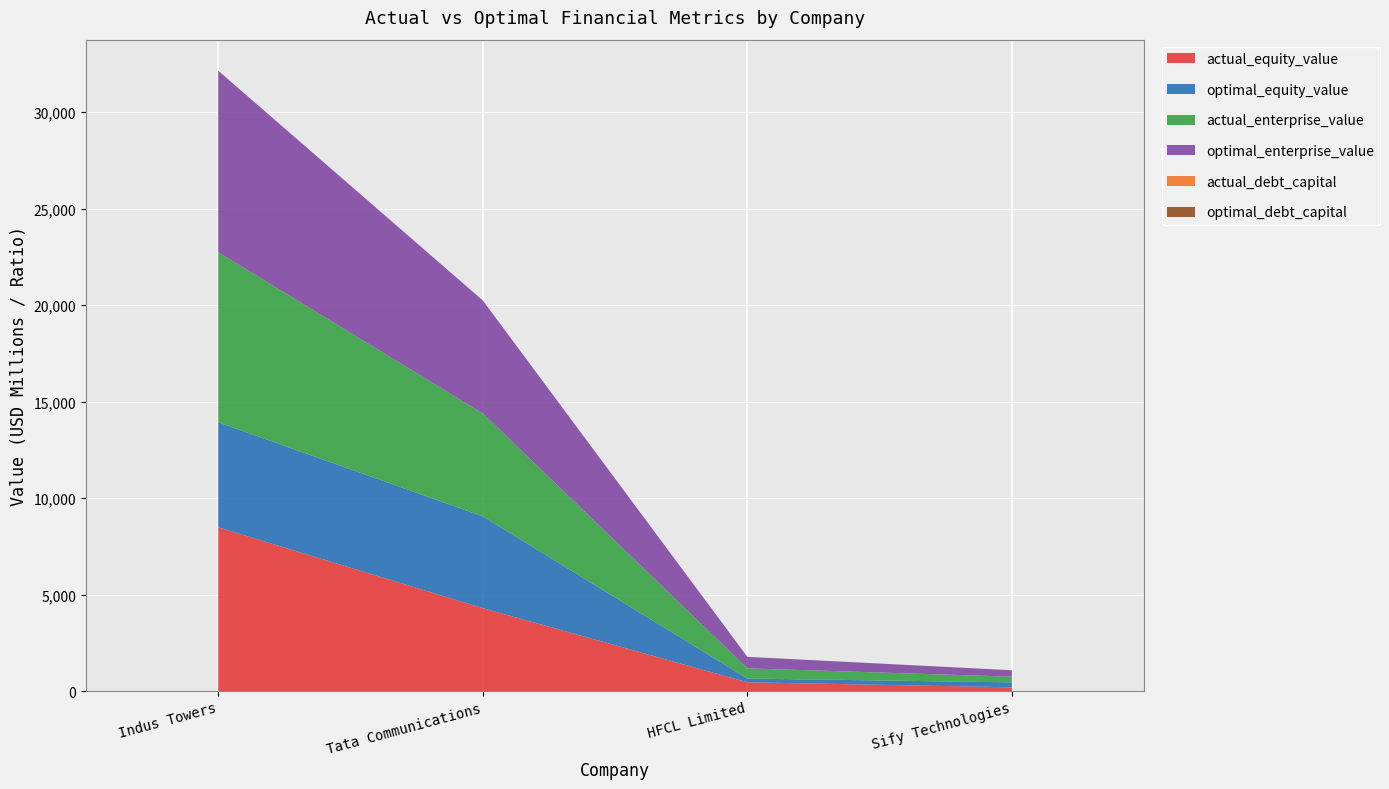

Reading right to left, list all the values displayed in this chart.

actual_debt_capital: Sify Technologies=0.4	HFCL Limited=0.2	Tata Communications=0.2	Indus Towers=0.0
optimal_debt_capital: Sify Technologies=0.4	HFCL Limited=0.8	Tata Communications=0.2	Indus Towers=0.5
actual_equity_value: Sify Technologies=191.9	HFCL Limited=452.9	Tata Communications=4295.8	Indus Towers=8484.1
optimal_equity_value: Sify Technologies=258.0	HFCL Limited=192.4	Tata Communications=4759.5	Indus Towers=5443.3
actual_enterprise_value: Sify Technologies=292.0	HFCL Limited=531.4	Tata Communications=5331.9	Indus Towers=8814.7
optimal_enterprise_value: Sify Technologies=332.8	HFCL Limited=593.9	Tata Communications=5858.1	Indus Towers=9409.7